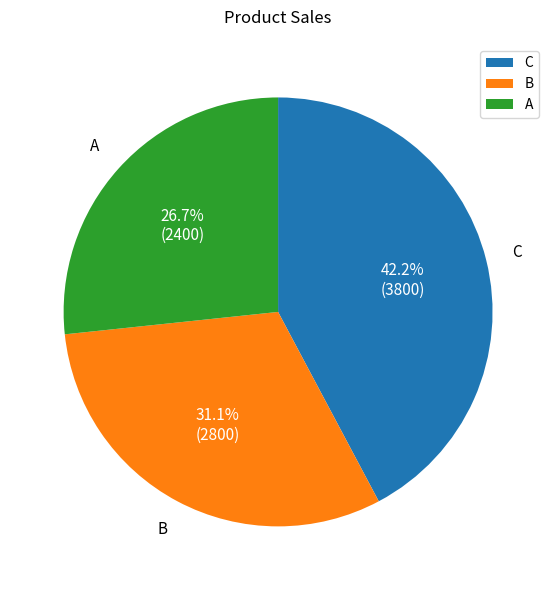

Is it true that A is 34% of the pie?

False